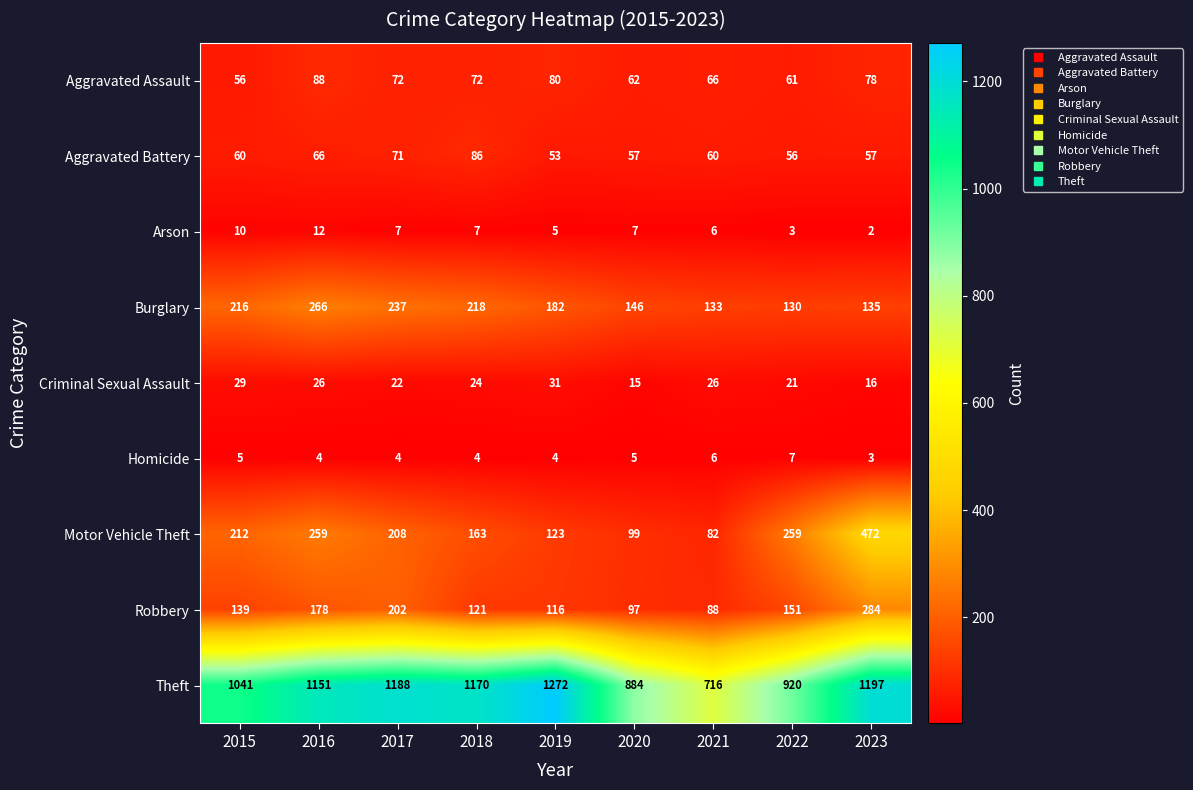

What is the total value across all series at 2018?

1865